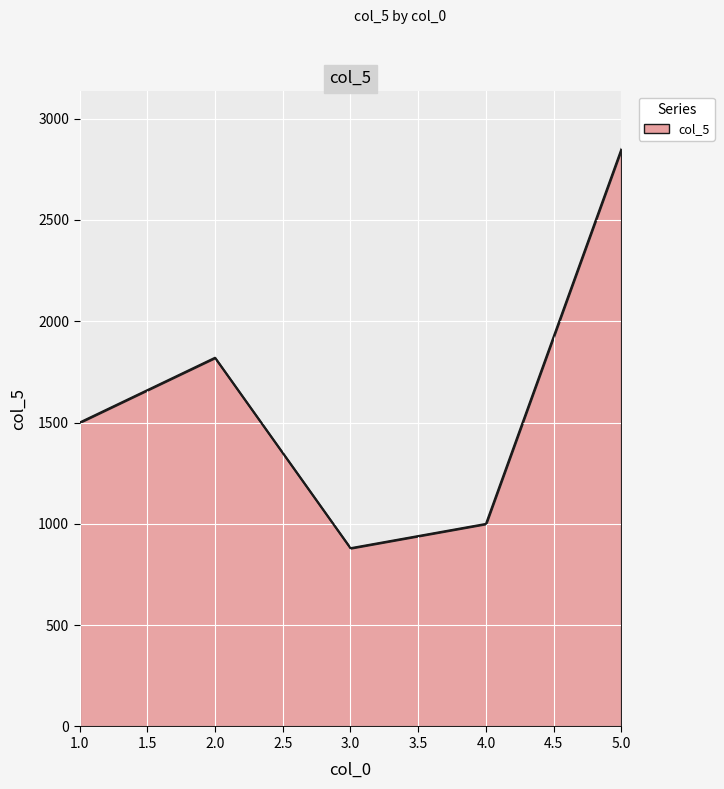

Approximately how many times larger is the value at 3.0 compared to 4.0?

0.9